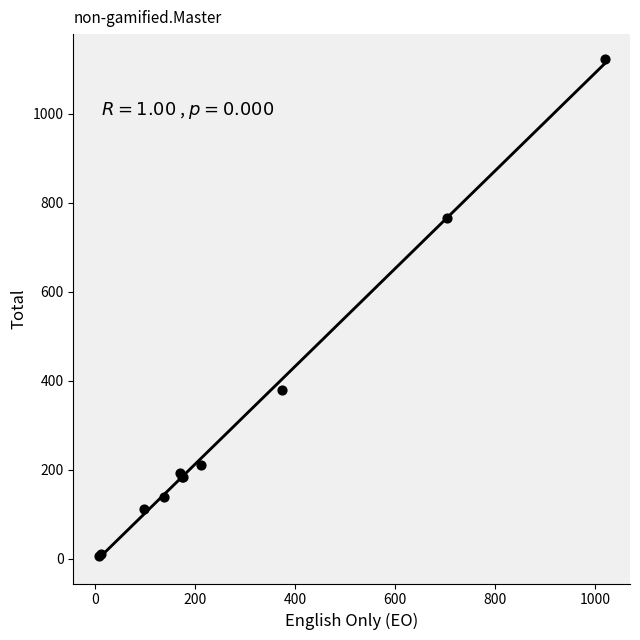

What Y value in the scatter plot is closest to 565?

379